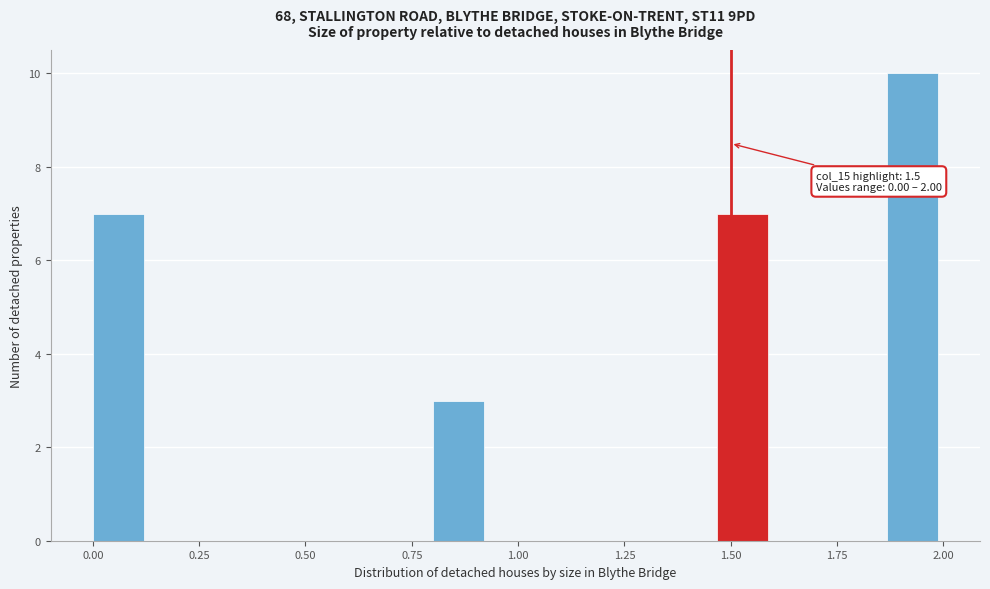

Read against the x-axis, roughly where is the centre of the tallest bar?

1.95